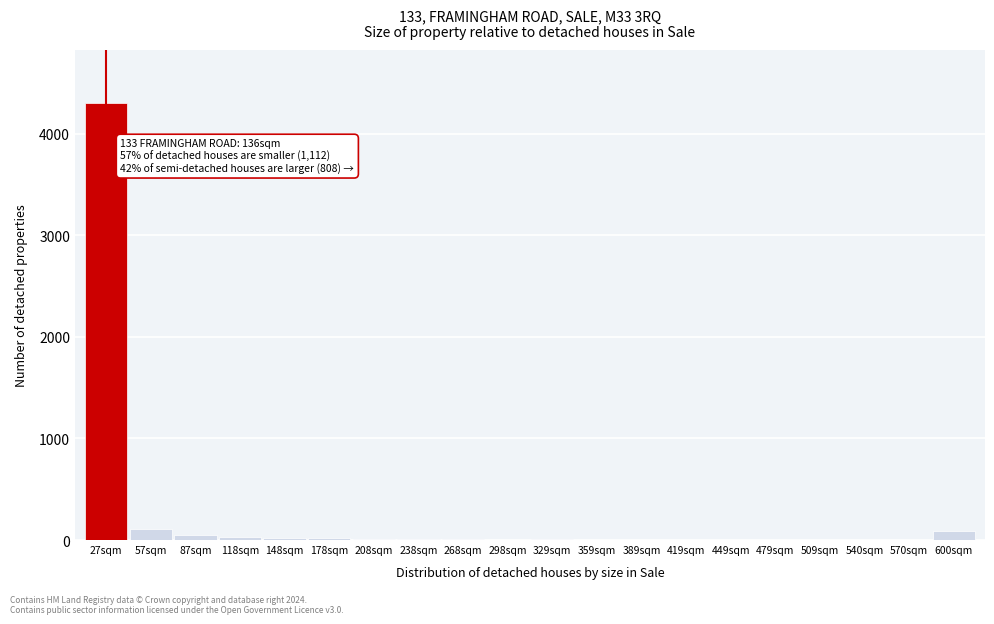

True or false: the data shows 26 at 118sqm.

True